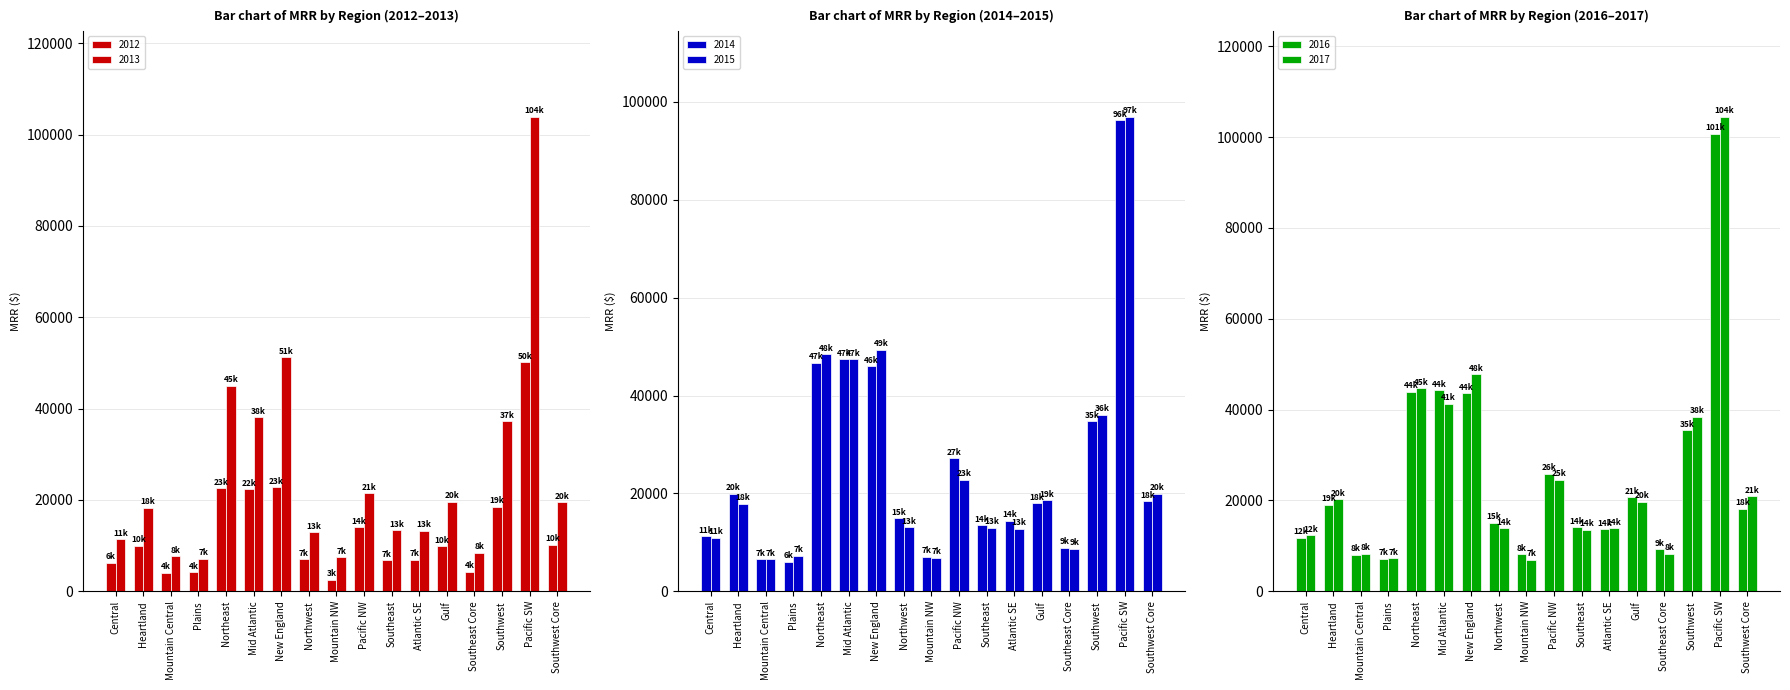

What is the minimum value for 2012?

2540.2